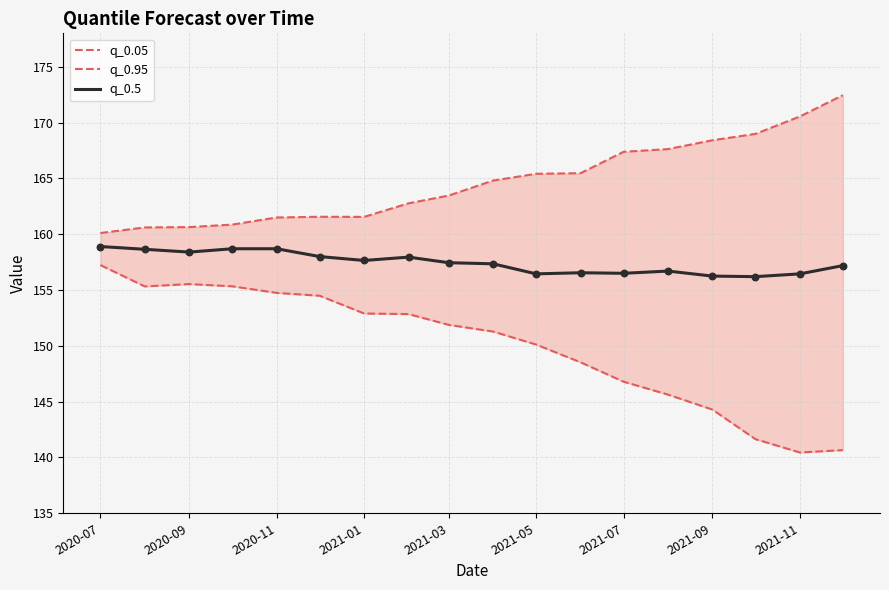

At how many categories does at least one series exceed 157?

18